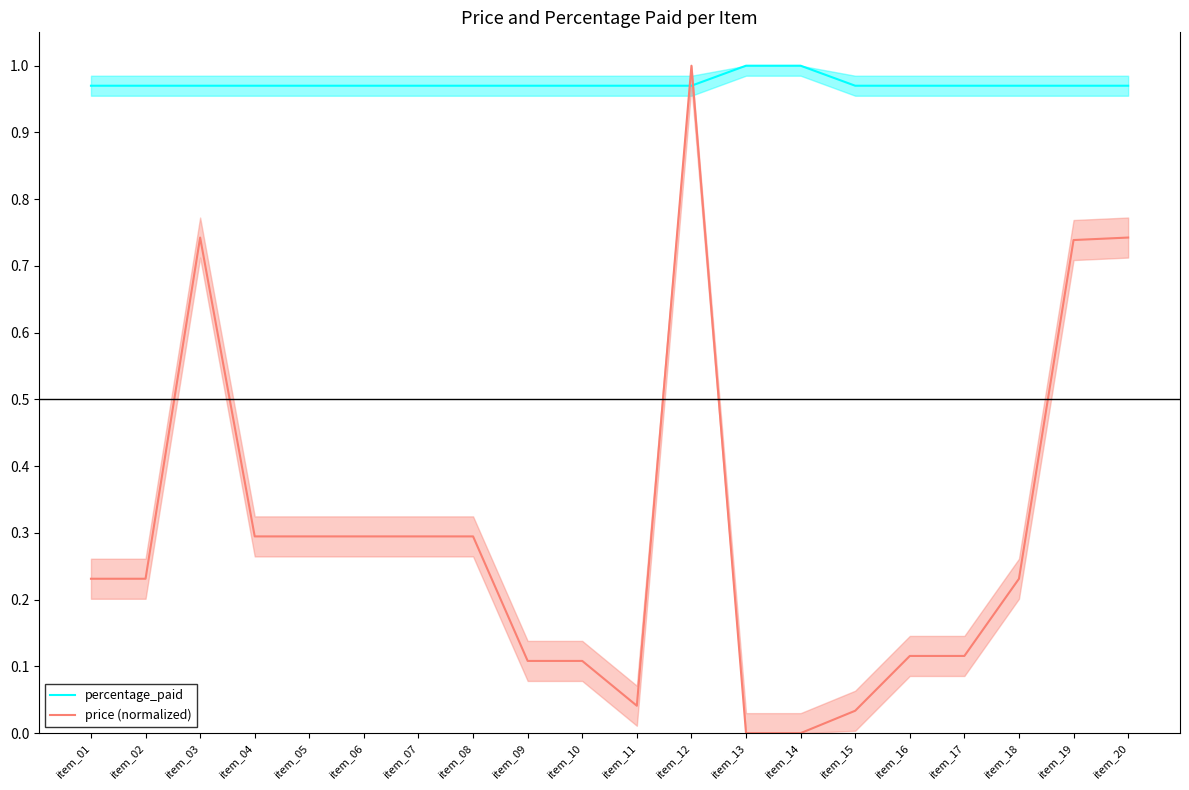

How many interior local valleys does the price (normalized) series have?

1